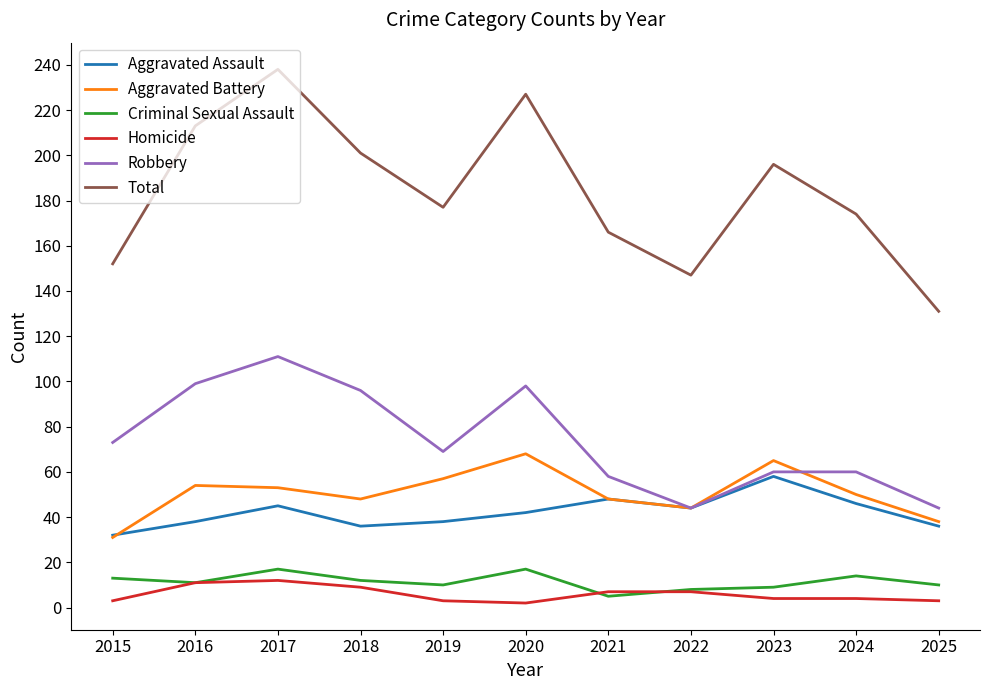

Read the Total value at 2017.

238